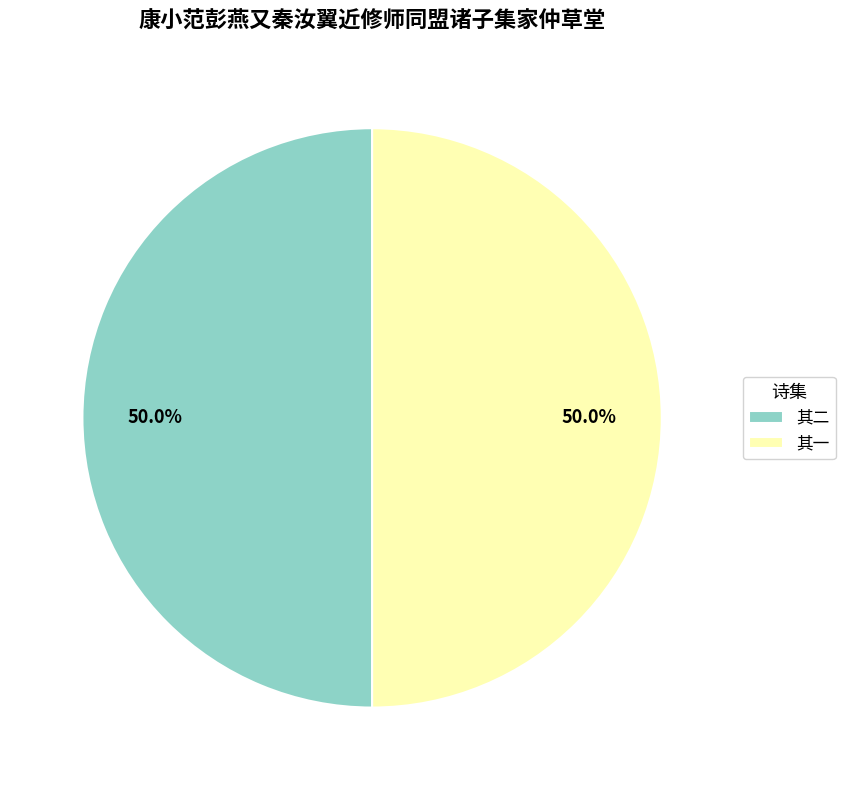

Approximately how many times larger is the value at 其一 compared to 其二?

1.0